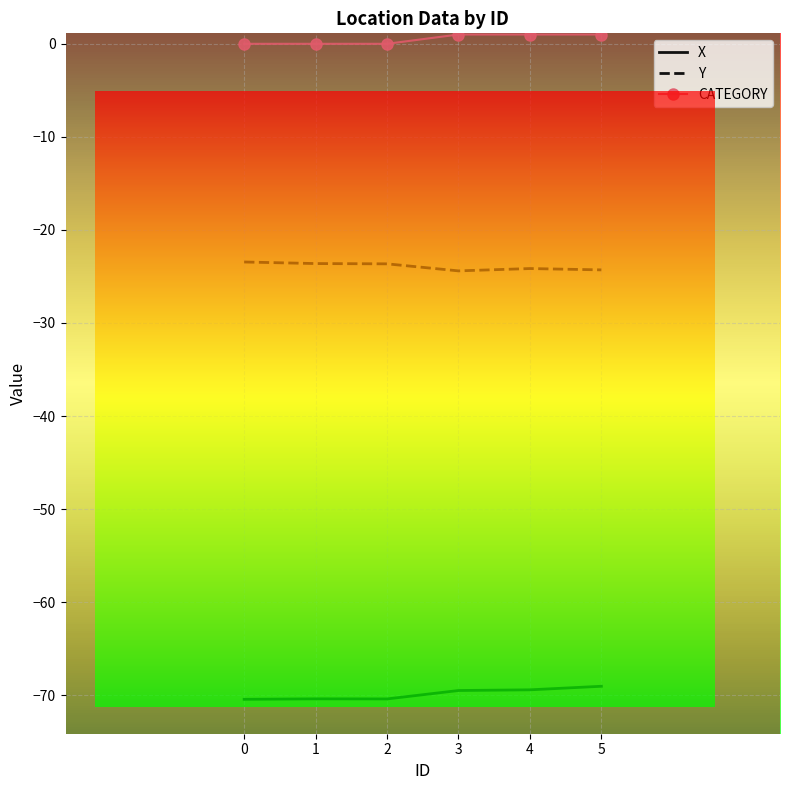

Which series has the largest total across all categories?

CATEGORY